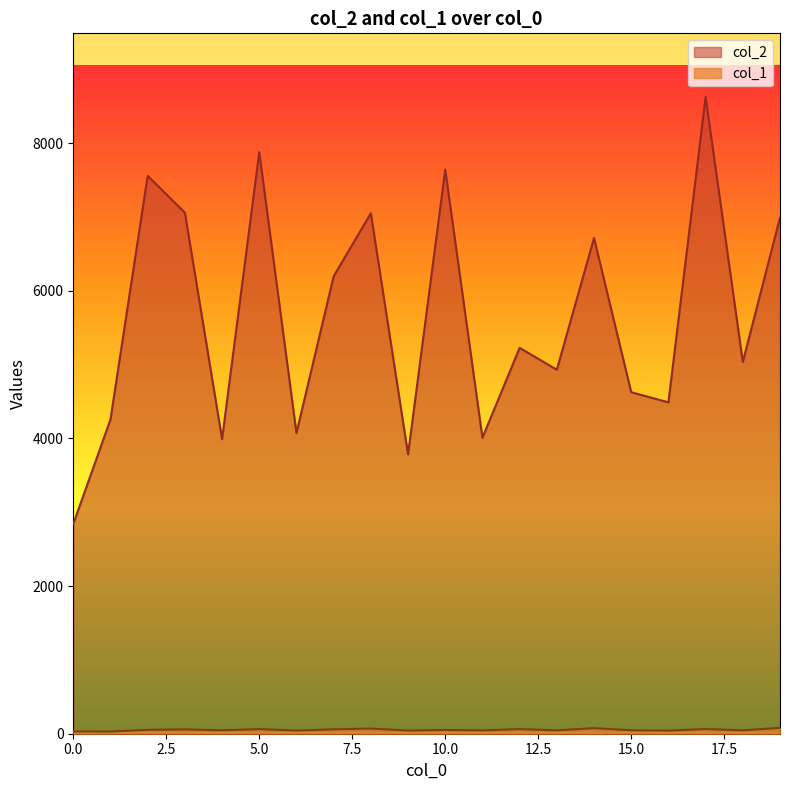

True or false: col_1 and col_2 intersect in this chart.

False